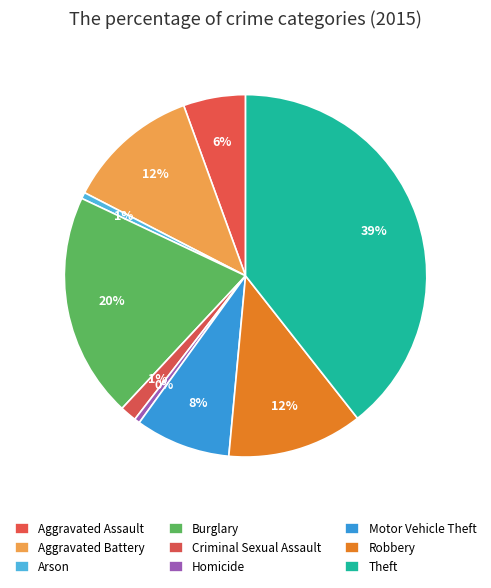

To the nearest percent, what portion does Aggravated Assault represent?

6%